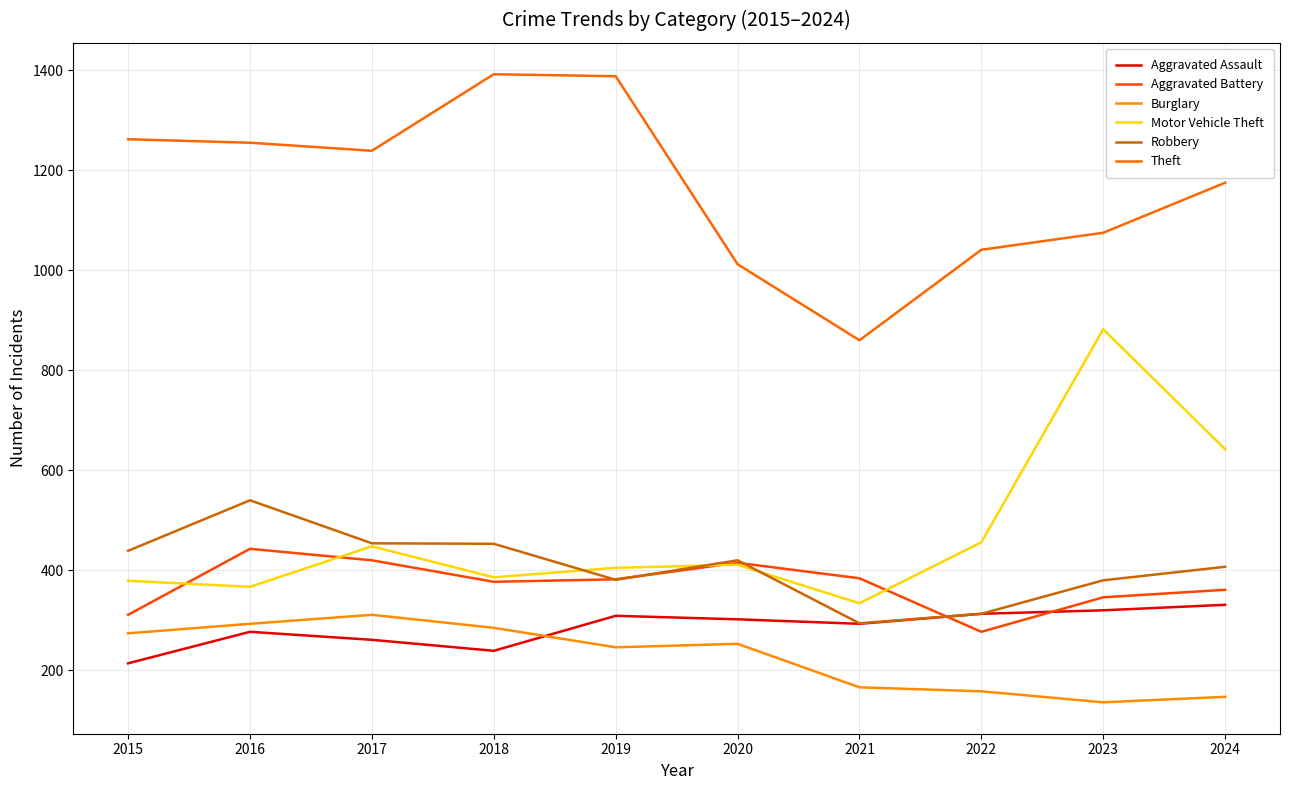

Is it true that Aggravated Assault equals 320 at 2023?

True